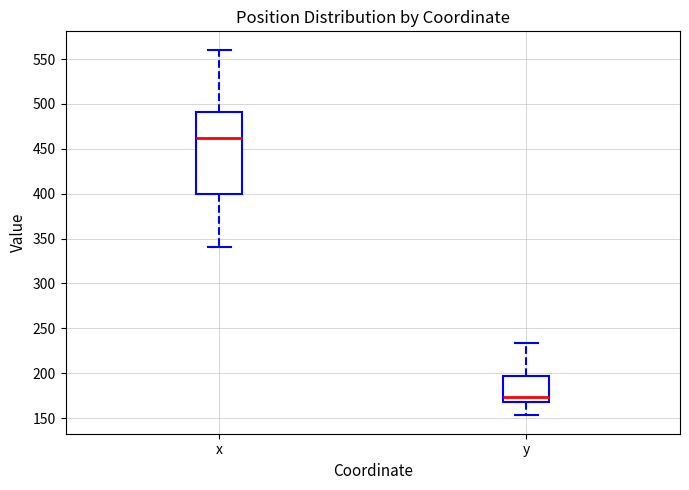

Reading left to right, read every box against the y-axis: the position of its median line, the range the box covers, and the ends of its whiskers. The values are not printed on the chart, so give them approximately, as read against the axis.

x: median 460, box 400 to 490, whiskers 340 to 560
y: median 175, box 170 to 195, whiskers 155 to 235